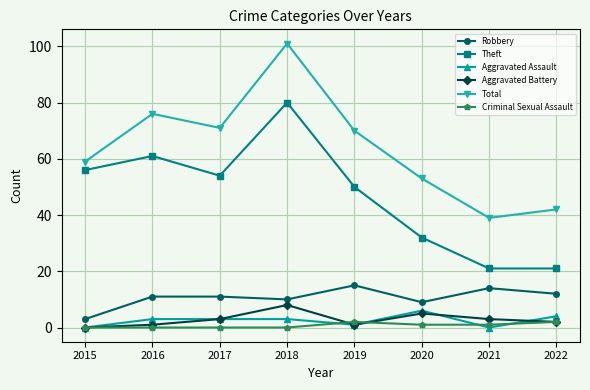

Reading left to right, list all the values displayed in this chart.

Robbery: 2015=3	2016=11	2017=11	2018=10	2019=15	2020=9	2021=14	2022=12
Theft: 2015=56	2016=61	2017=54	2018=80	2019=50	2020=32	2021=21	2022=21
Aggravated Assault: 2015=0	2016=3	2017=3	2018=3	2019=1	2020=6	2021=0	2022=4
Aggravated Battery: 2015=0	2016=1	2017=3	2018=8	2019=1	2020=5	2021=3	2022=2
Total: 2015=59	2016=76	2017=71	2018=101	2019=70	2020=53	2021=39	2022=42
Criminal Sexual Assault: 2015=0	2016=0	2017=0	2018=0	2019=2	2020=1	2021=1	2022=2